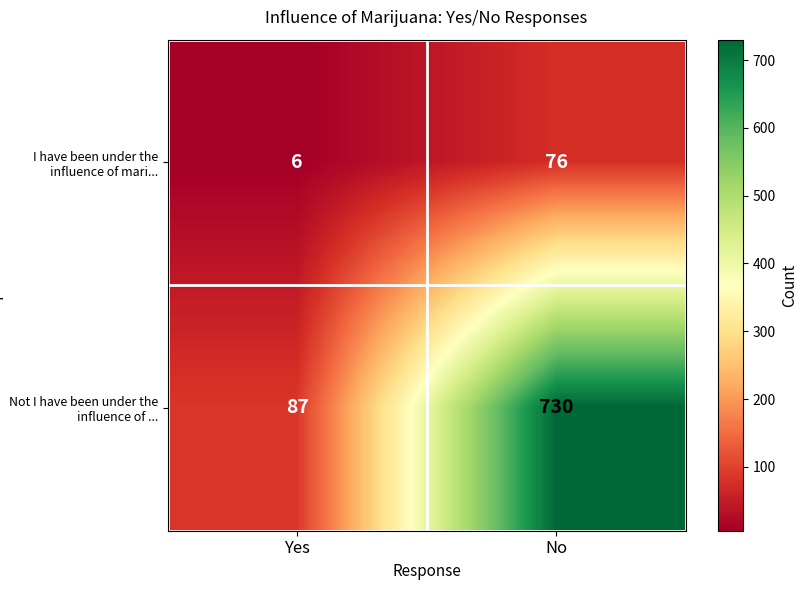

At how many categories does at least one series exceed 303?

1